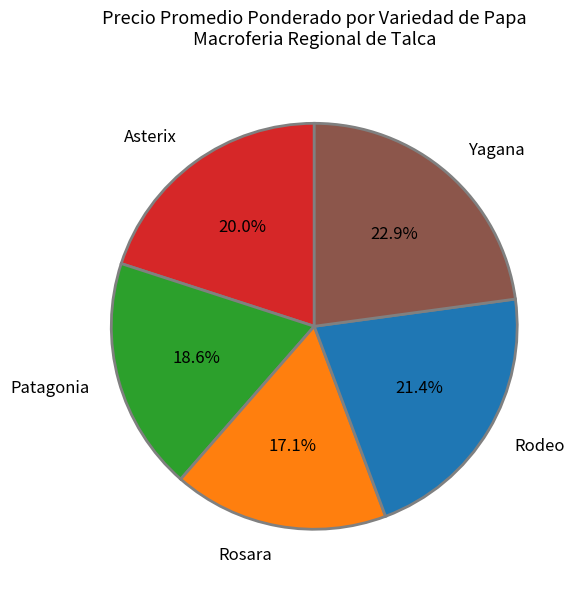

The Asterix slice represents 20% of the pie. True or false?

True